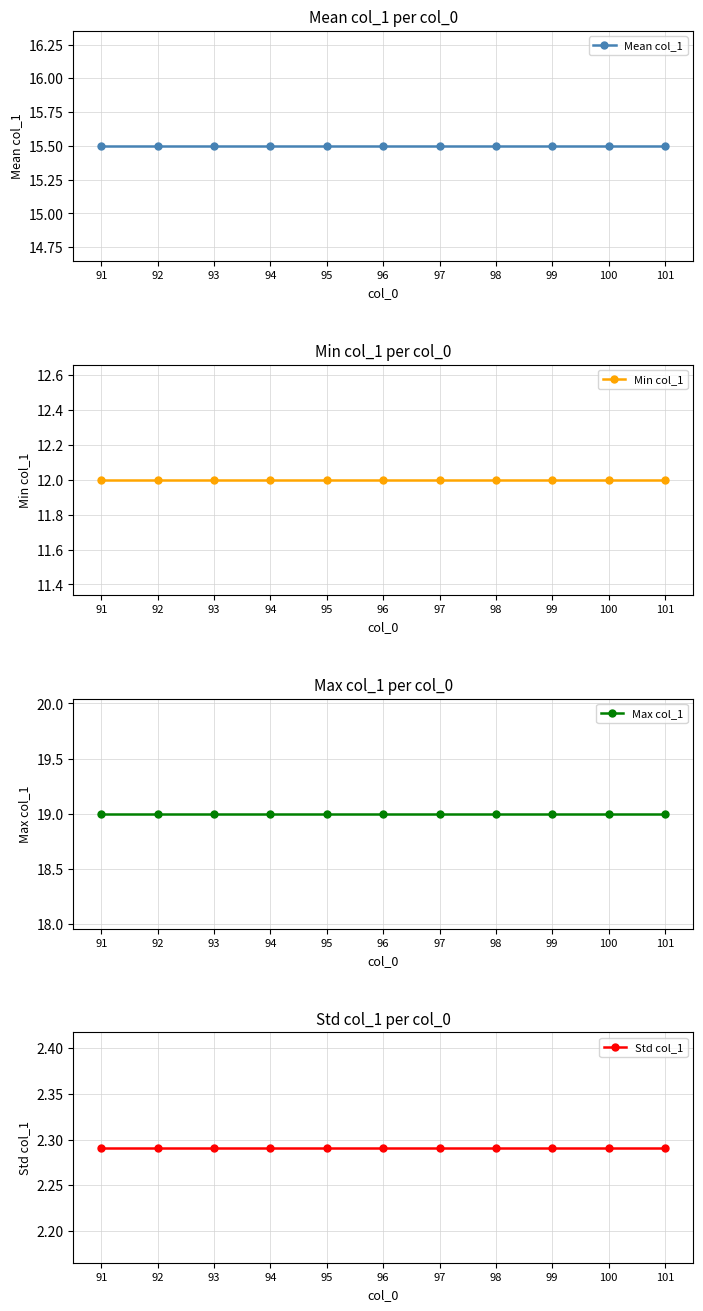

What is the sum of the Mean col_1 values at 96 and 91?

31.0